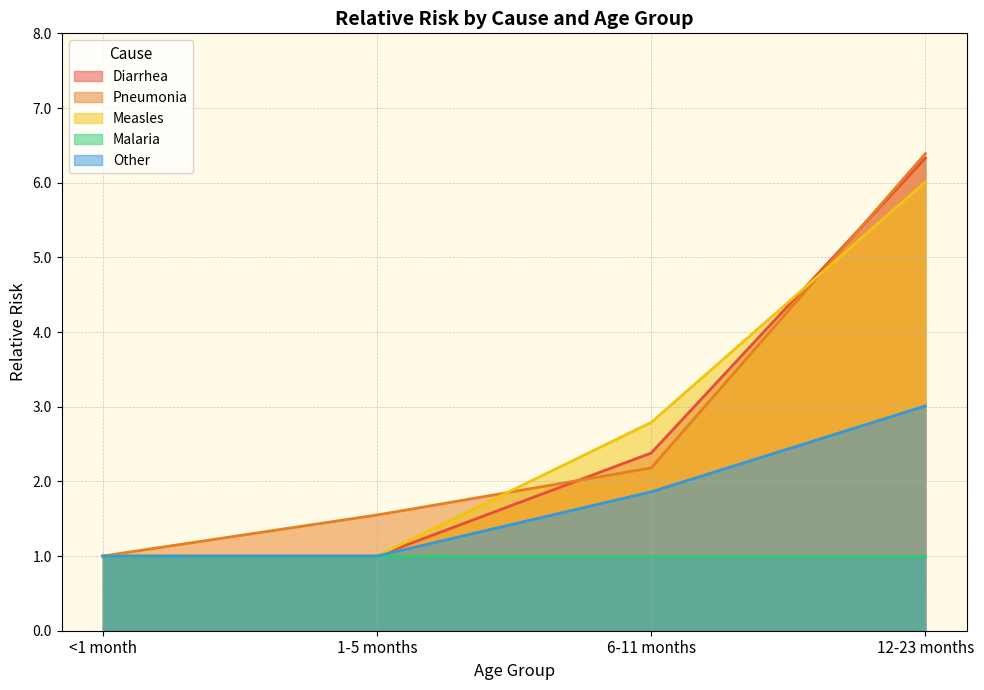

Where is Diarrhea nearest to the value 3?

6-11 months